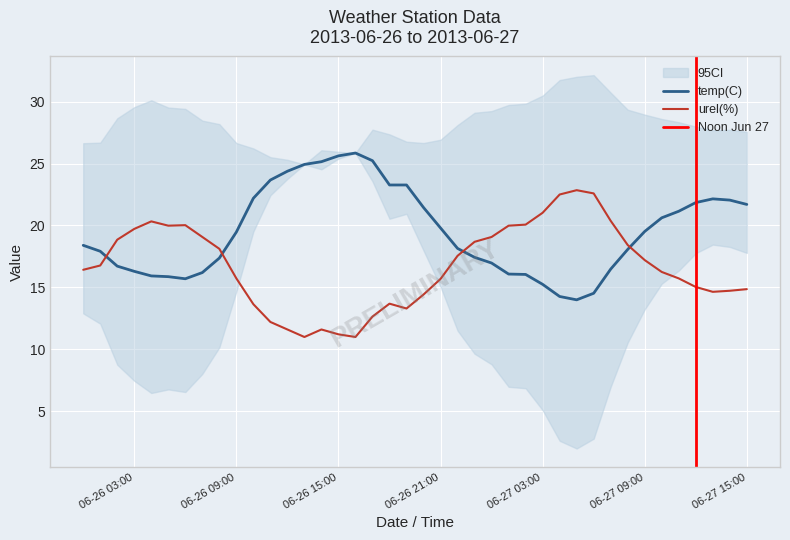

What is the spread (max minus min) of values at 2013-06-26 05:00?

4.1